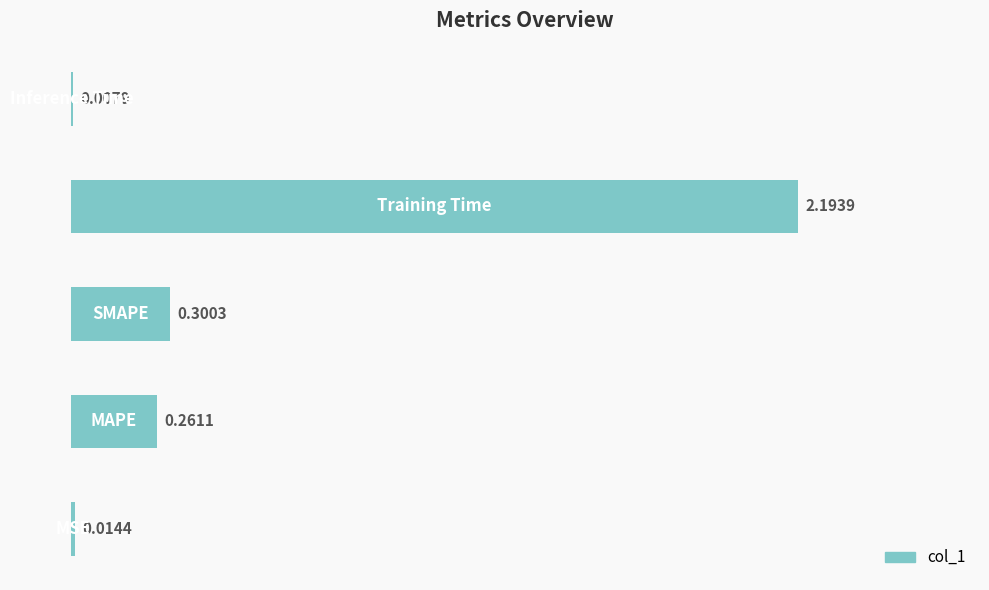

Are the bars horizontal?

Yes